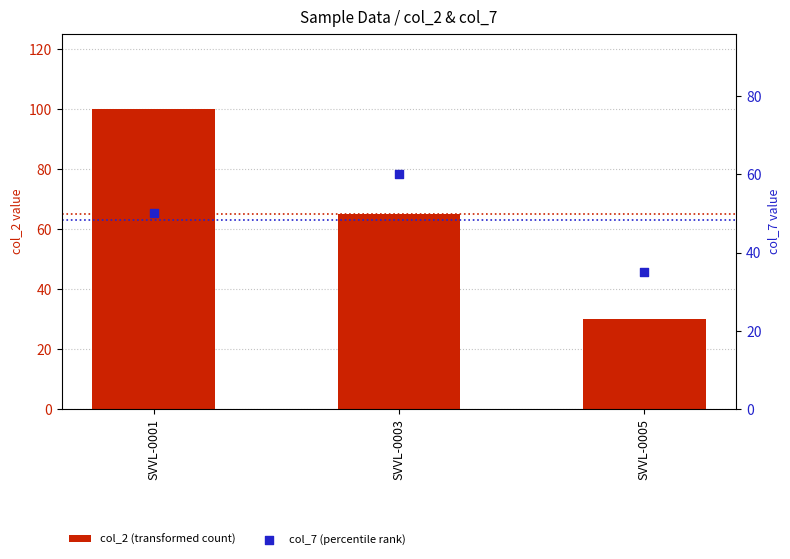

Is the value of col_7 (percentile rank) at SVVL-0005 greater than the value of col_2 (transformed count) at SVVL-0005?

Yes